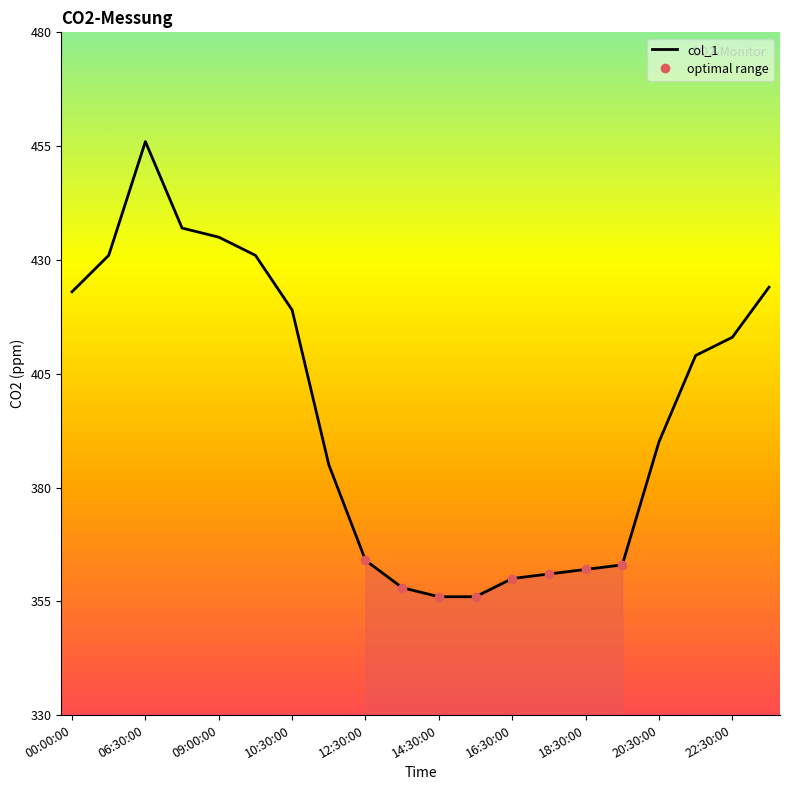

What is the maximum value shown in the chart?

456